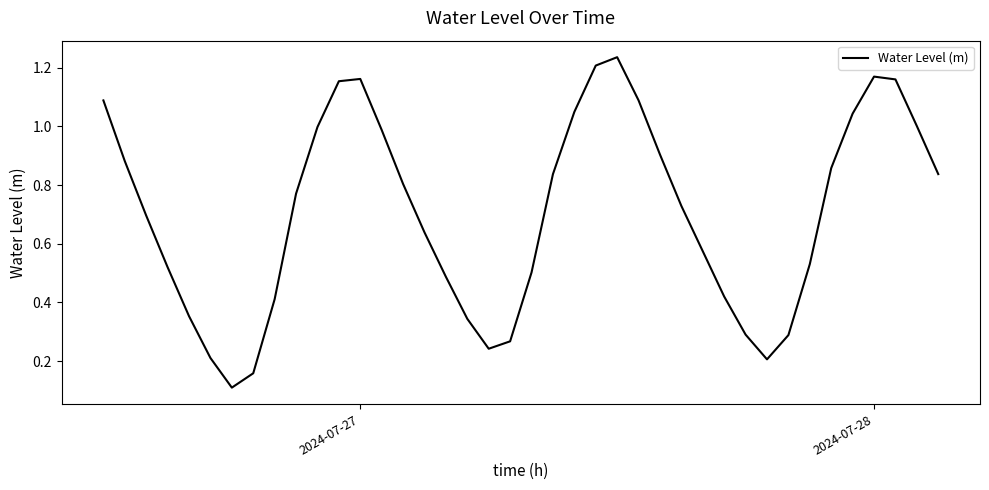

Is this an area chart (filled region under the line)?

No